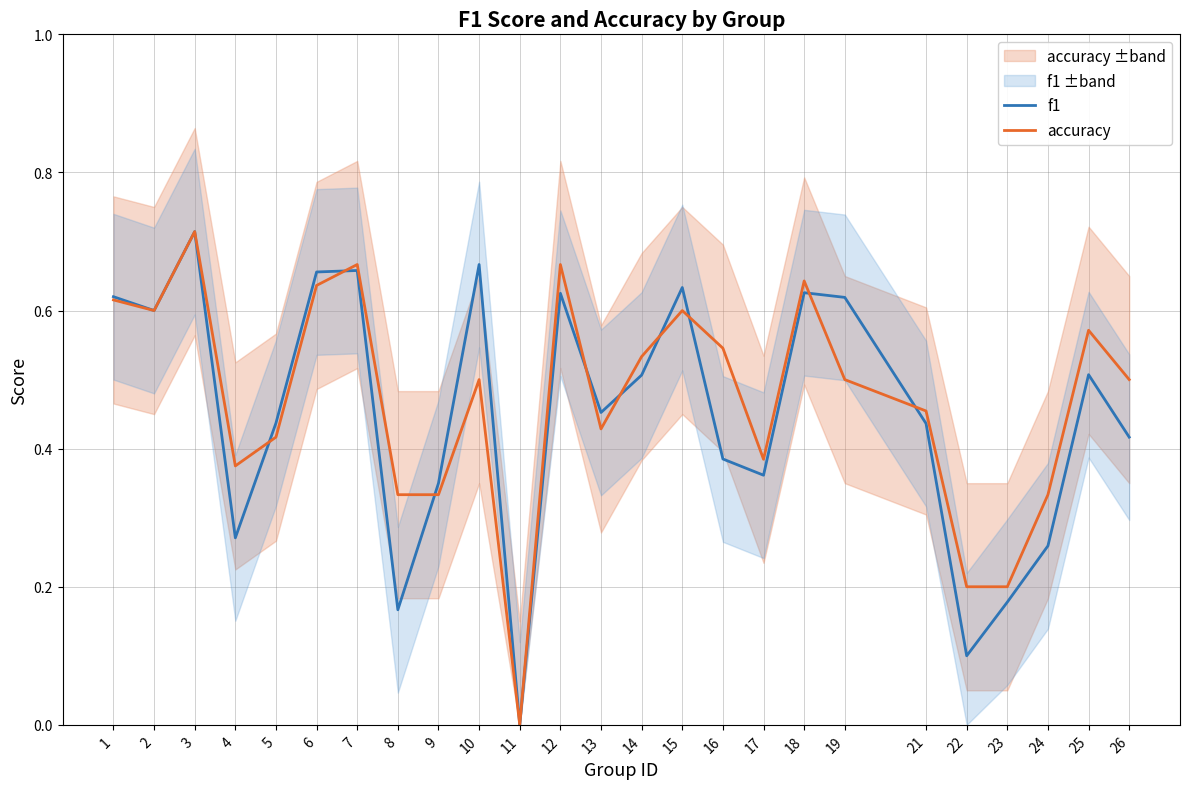

What is the maximum value for f1?

0.7